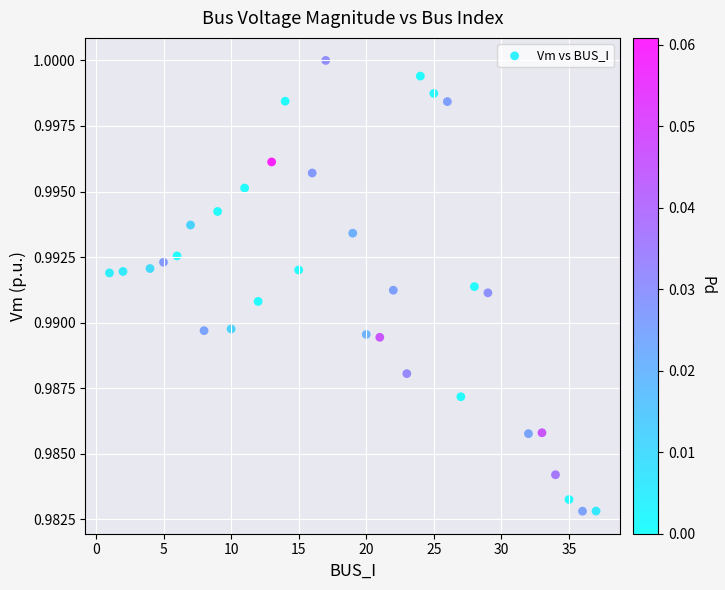

What is the range of X values (max minus min)?

36.0